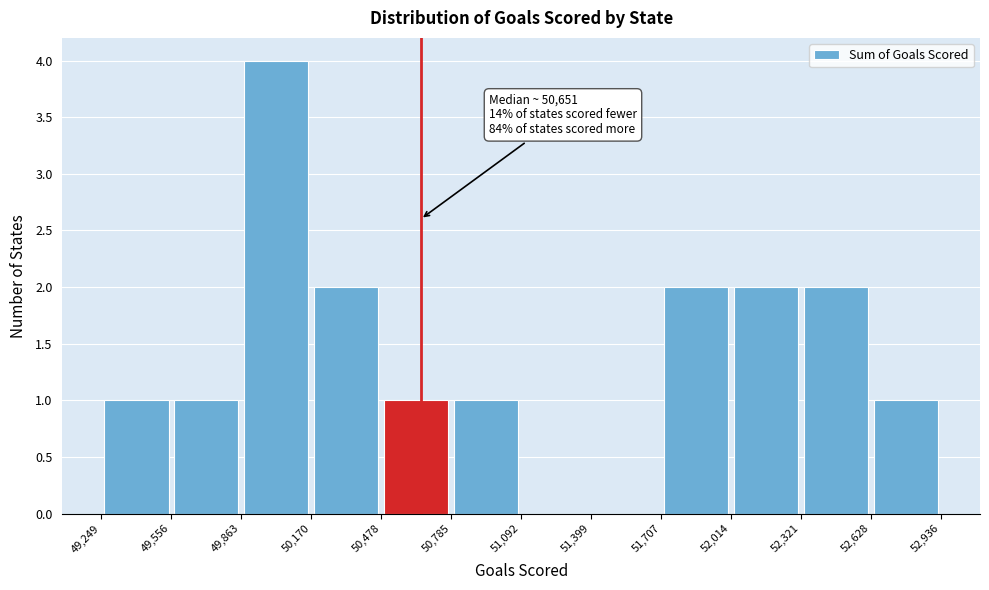

Over which range of the x-axis is the bar tallest?

49,863 to 50,170